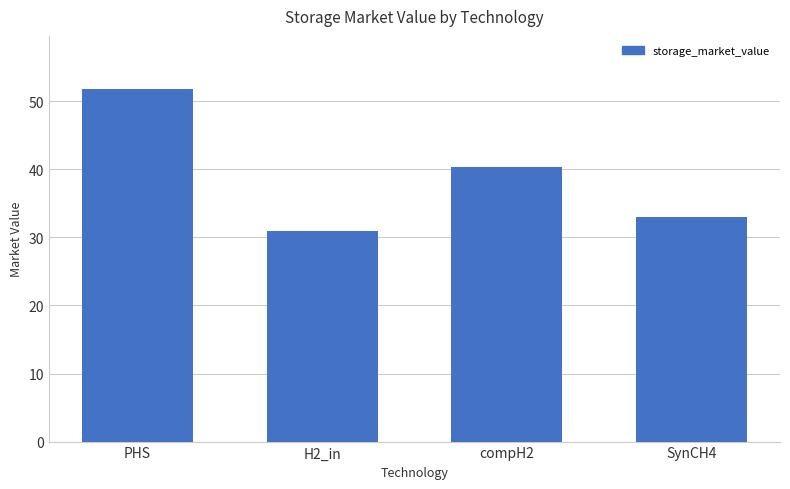

True or false: the data shows 31.0 at H2_in.

True